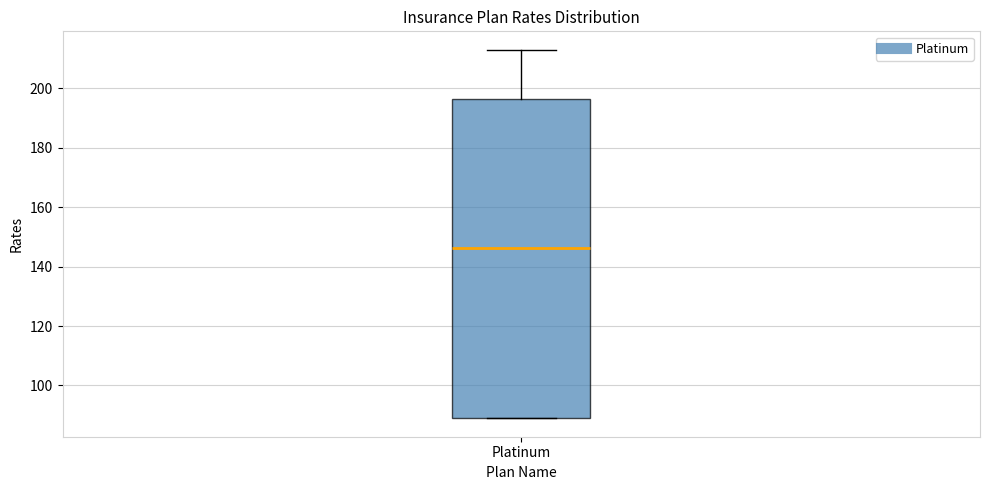

Where does the upper whisker of the box for Platinum end on the y-axis? The values are not printed on the chart, so give them approximately, as read against the axis.

212